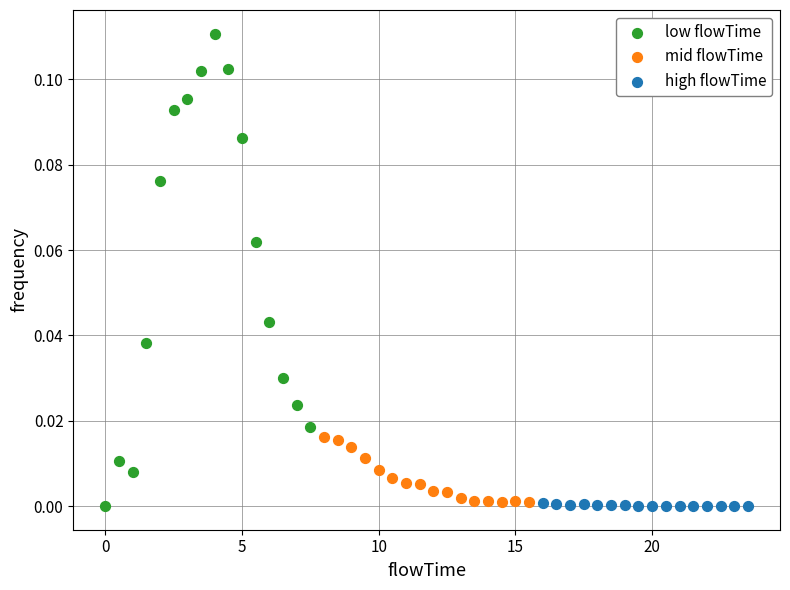

What are all the series names shown in the legend?

low flowTime, mid flowTime, high flowTime